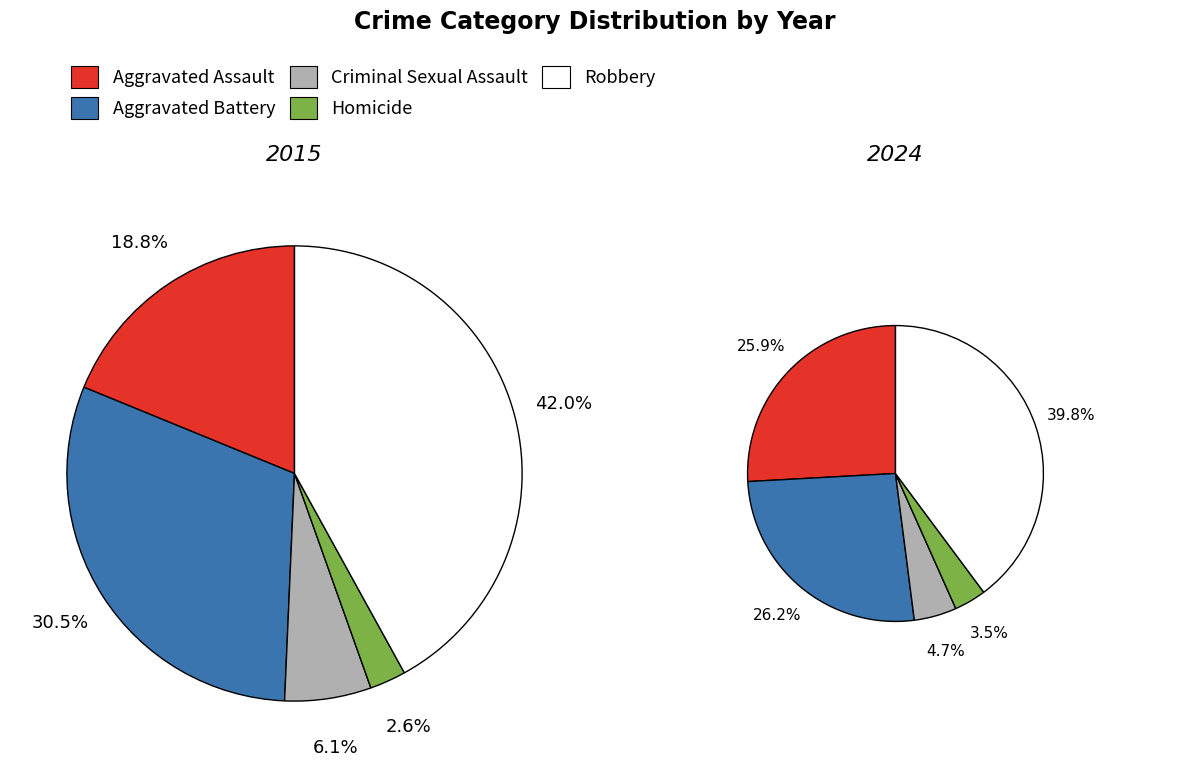

How many segments does this pie chart have?

5